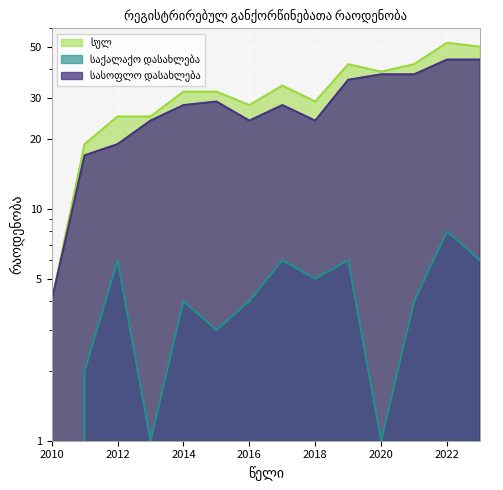

Does the chart display data point markers on the line(s)?

No